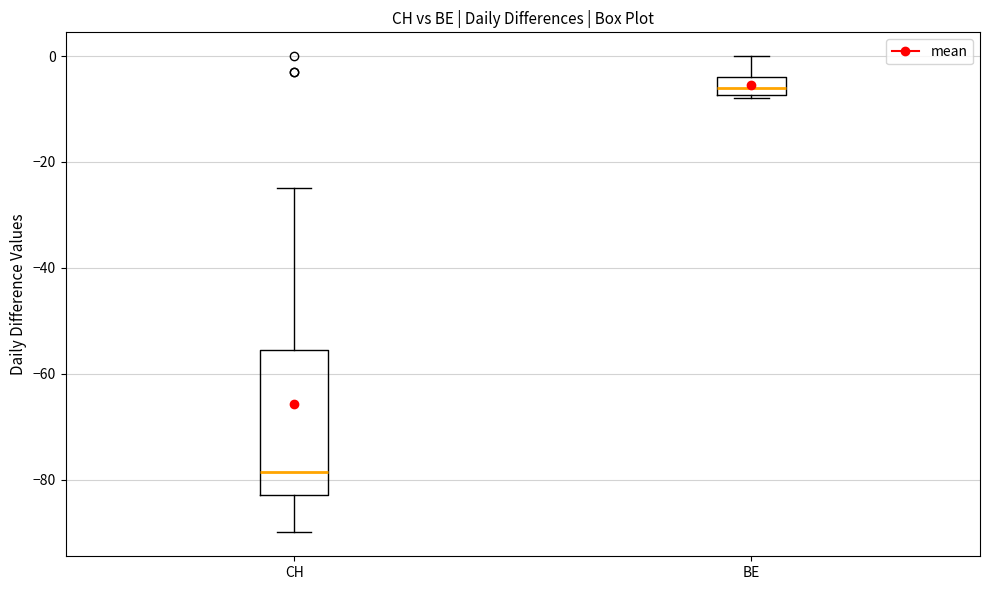

Which box's median line is the lowest?

CH